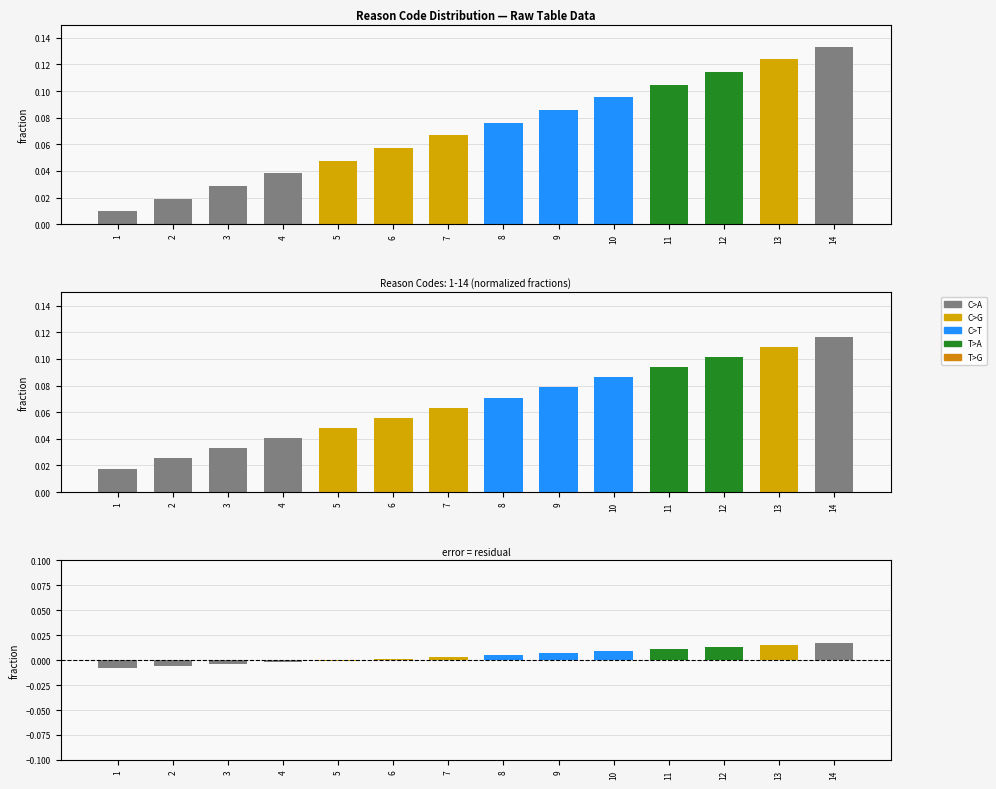

At which label is the value closest to 0?

5